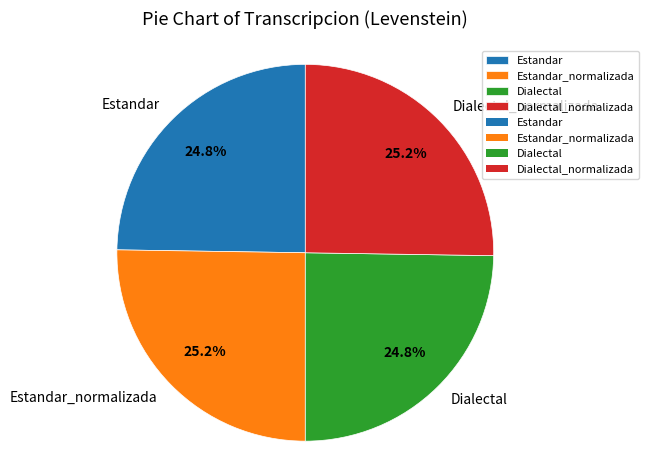

Does Dialectal_normalizada account for over 50% of the chart?

No